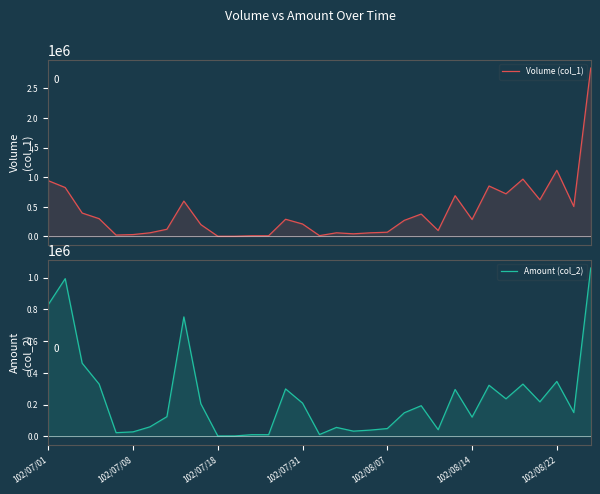

Which category has the highest value in the Amount (col_2) series?

32